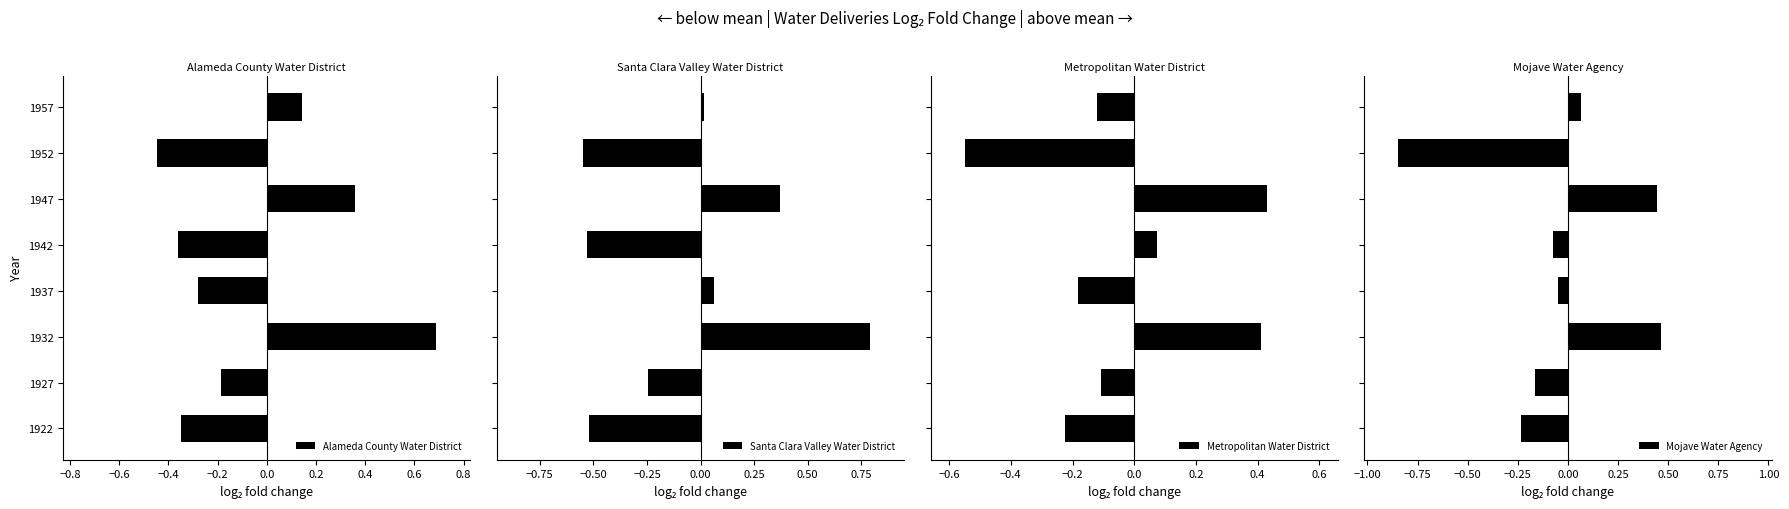

What is the sum of all Santa Clara Valley Water District values?

-0.6